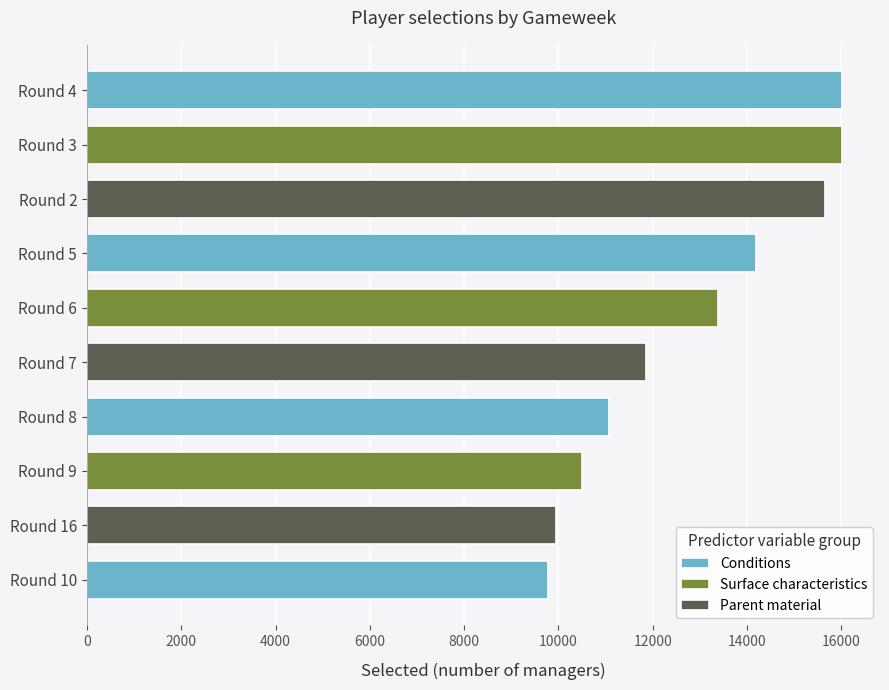

The value at Round 16 is 9939. True or false?

True